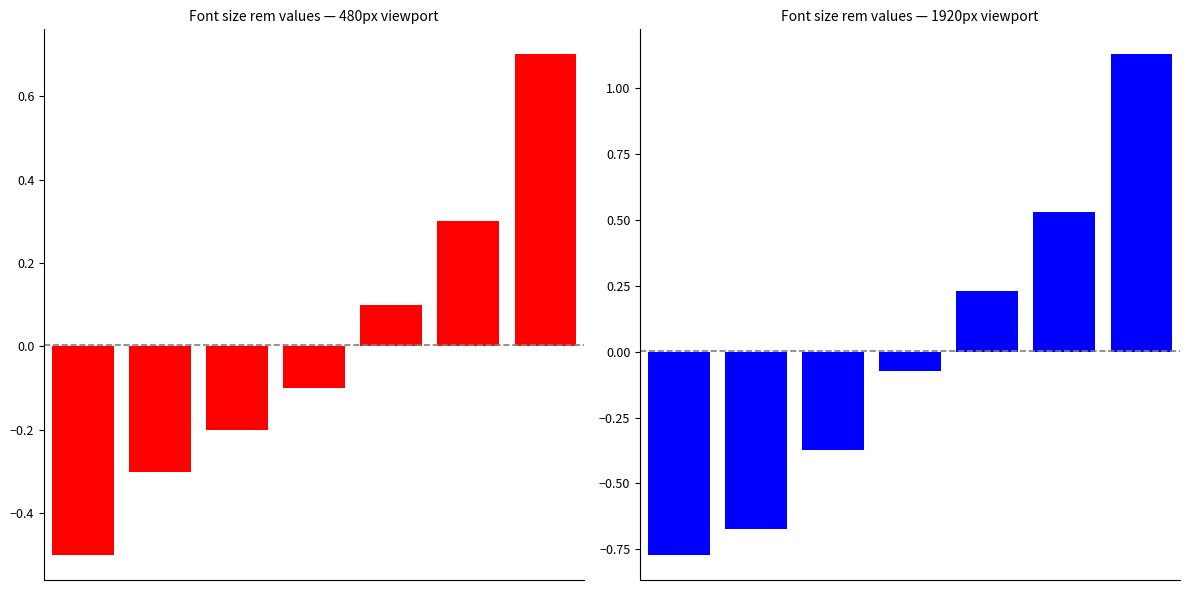

What is the greatest value displayed?

1.1